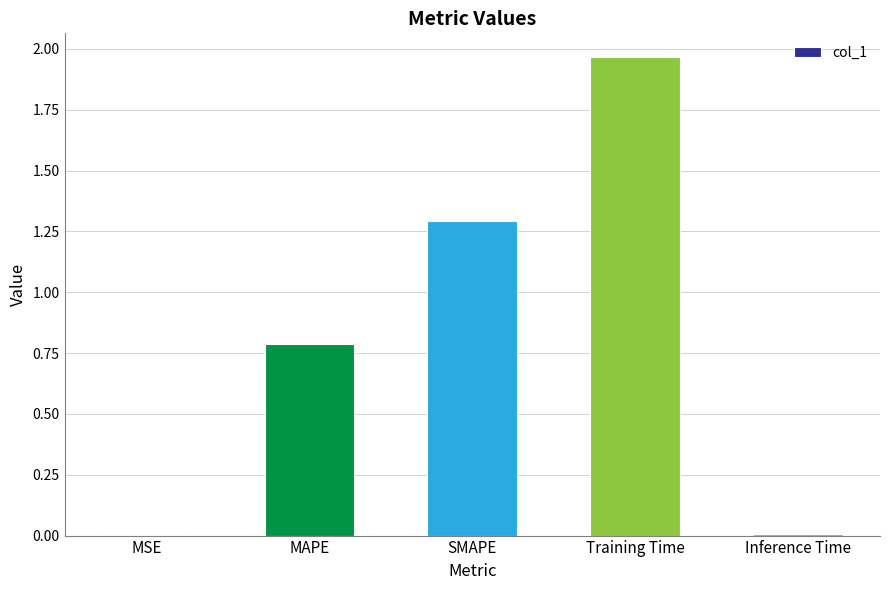

What is the approximate value at MAPE?

0.8